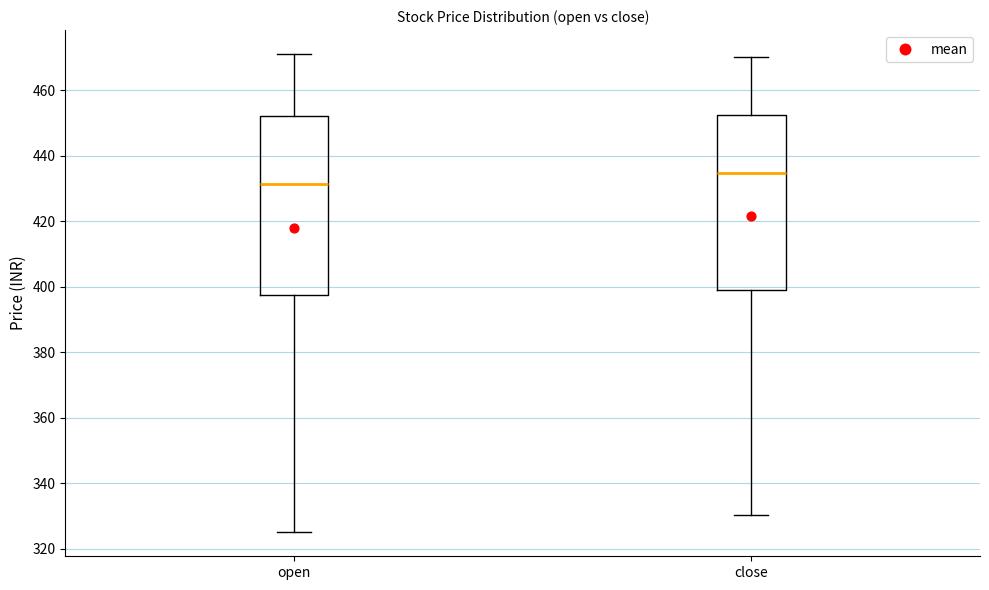

Reading left to right, read every box against the y-axis: the position of its median line, the range the box covers, and the ends of its whiskers. The values are not printed on the chart, so give them approximately, as read against the axis.

open: median 432, box 398 to 452, whiskers 326 to 472
close: median 434, box 400 to 452, whiskers 330 to 470